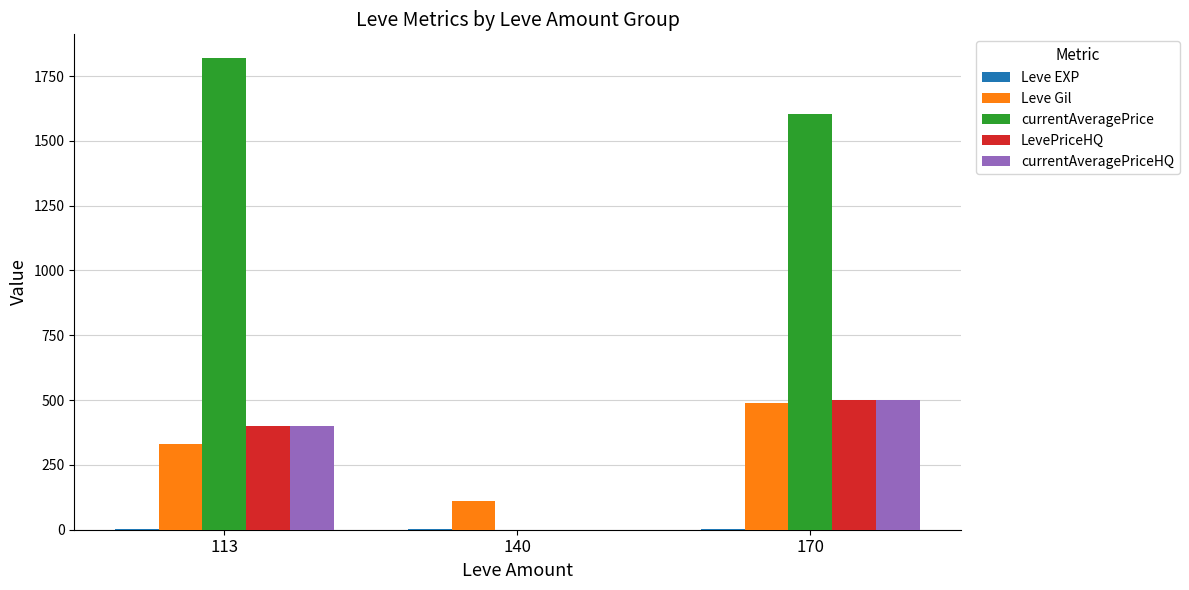

What is the average value of the LevePriceHQ series?

300